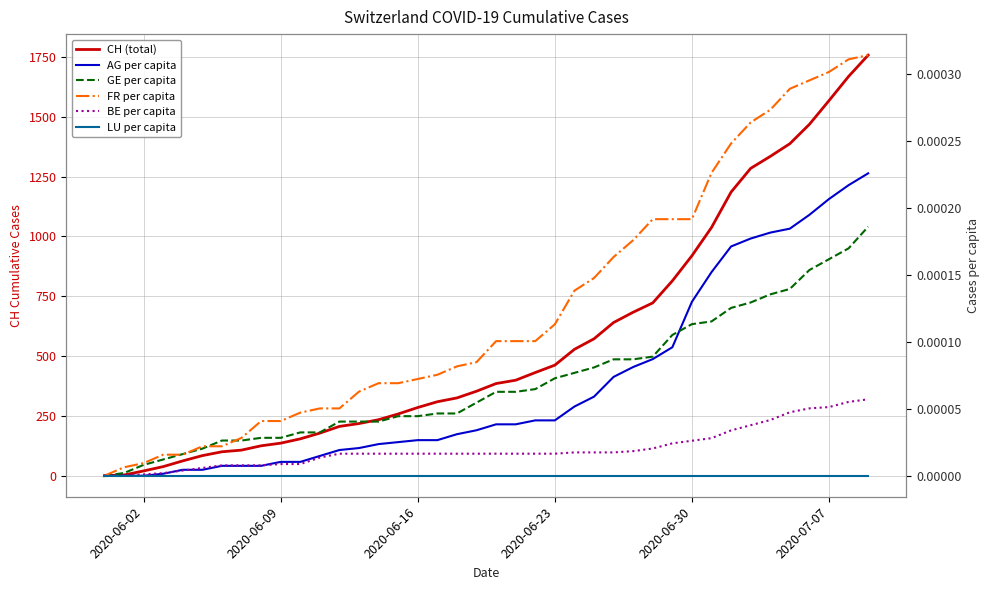

Is it true that GE per capita equals 0.0 at 2020-06-02?

True